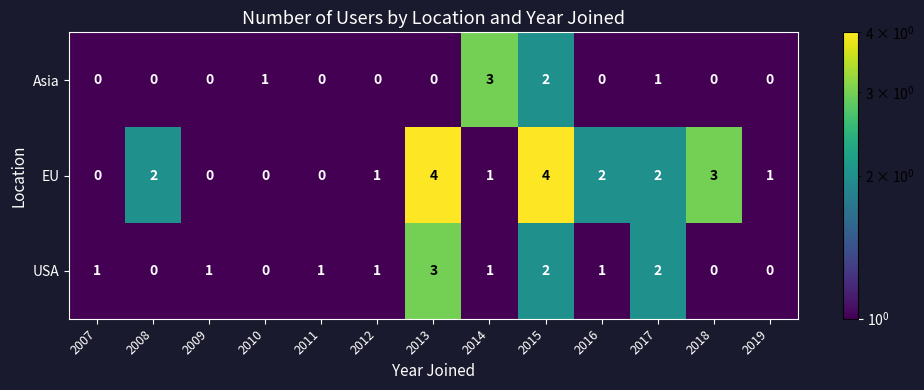

What is the maximum value shown in the chart?

4